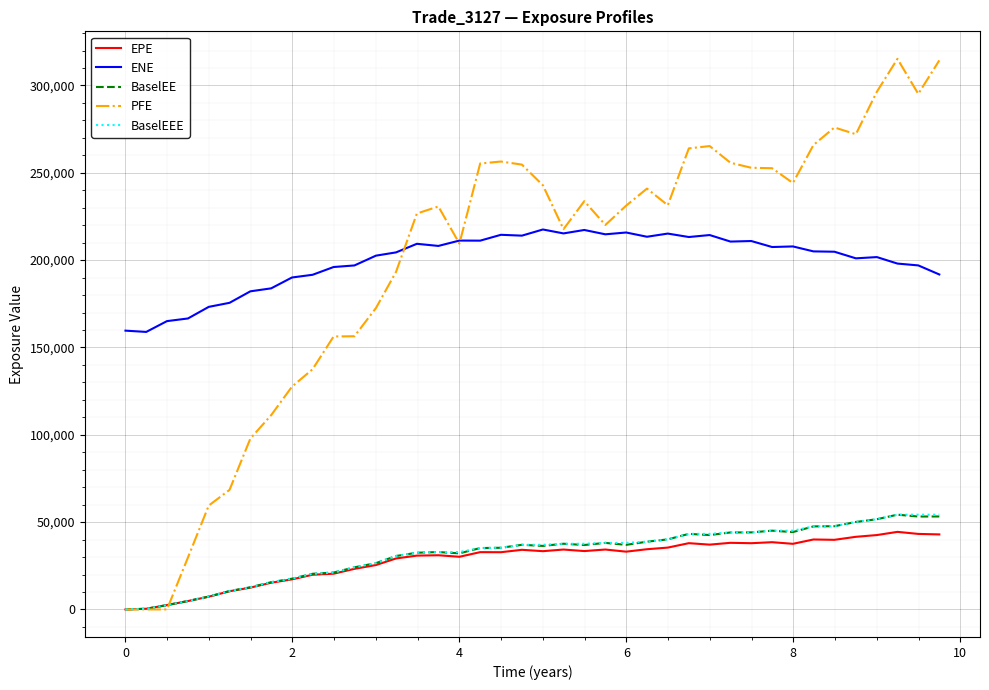

What are all the series names shown in the legend?

EPE, ENE, BaselEE, PFE, BaselEEE